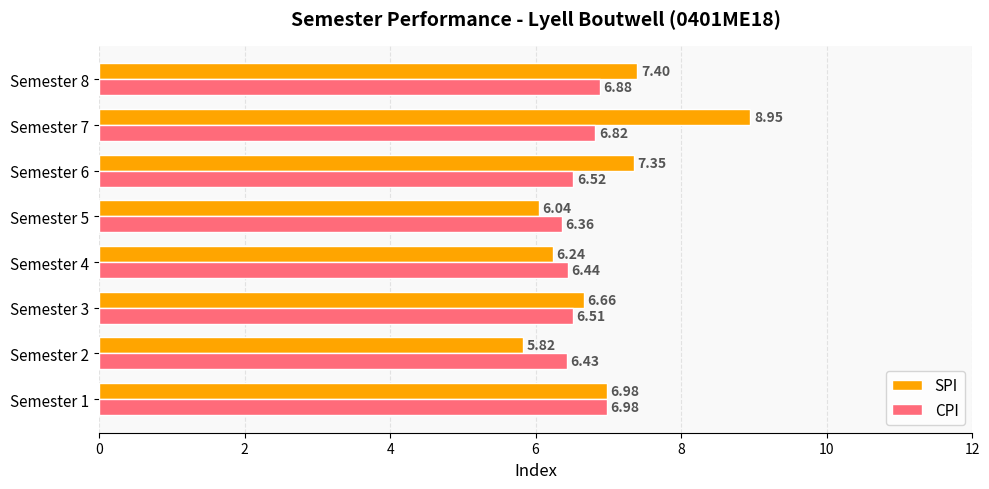

Which series has the widest spread of values?

SPI